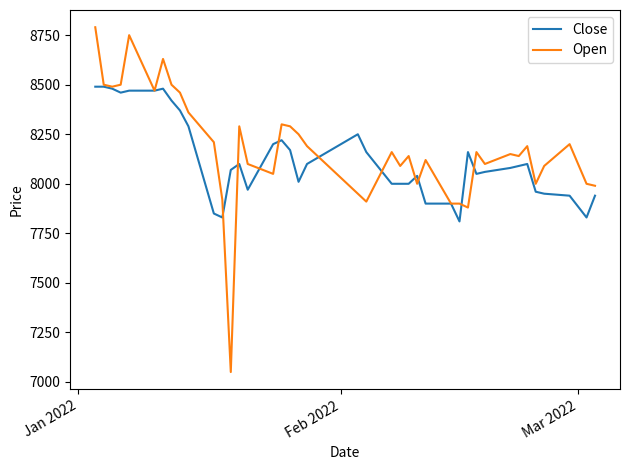

Which series has the largest range (max minus min)?

Open